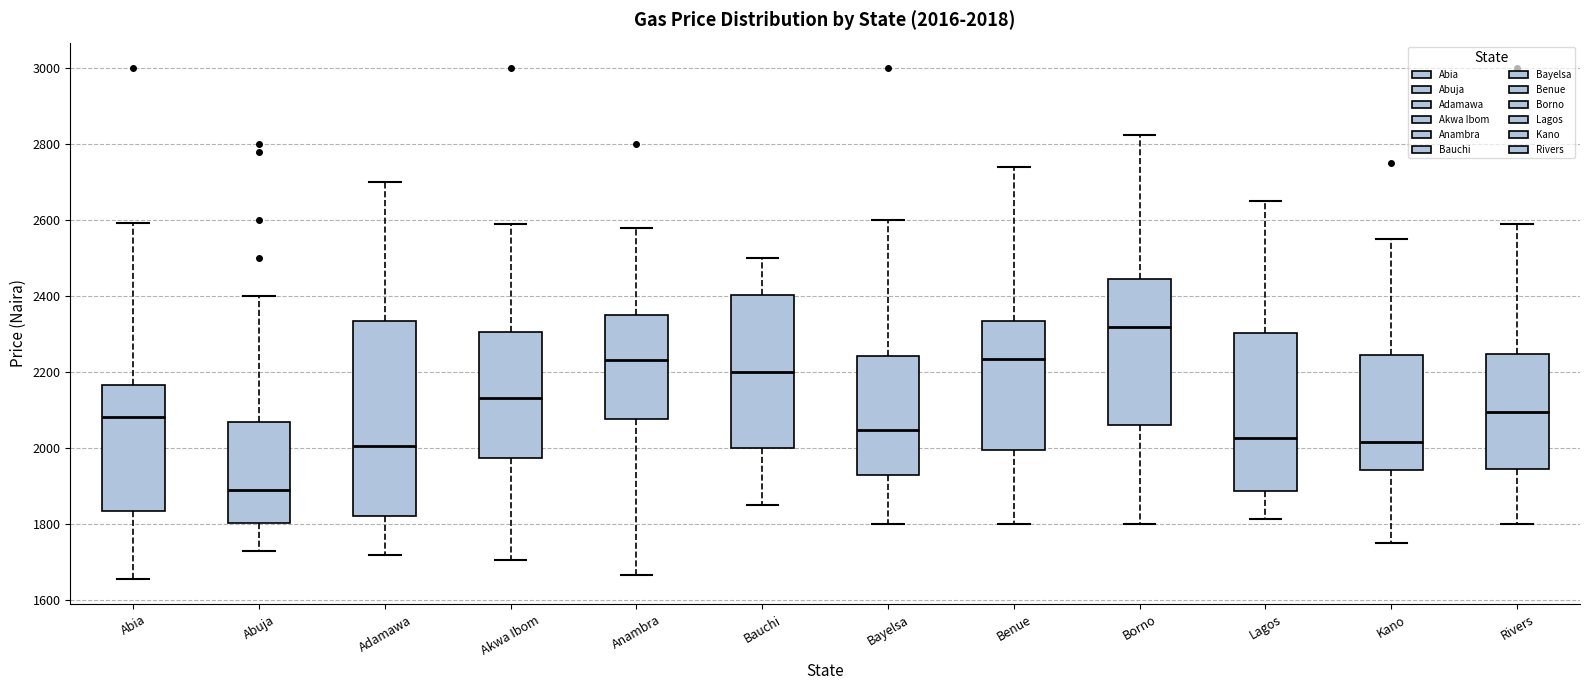

Which box has the lowest median line?

Abuja